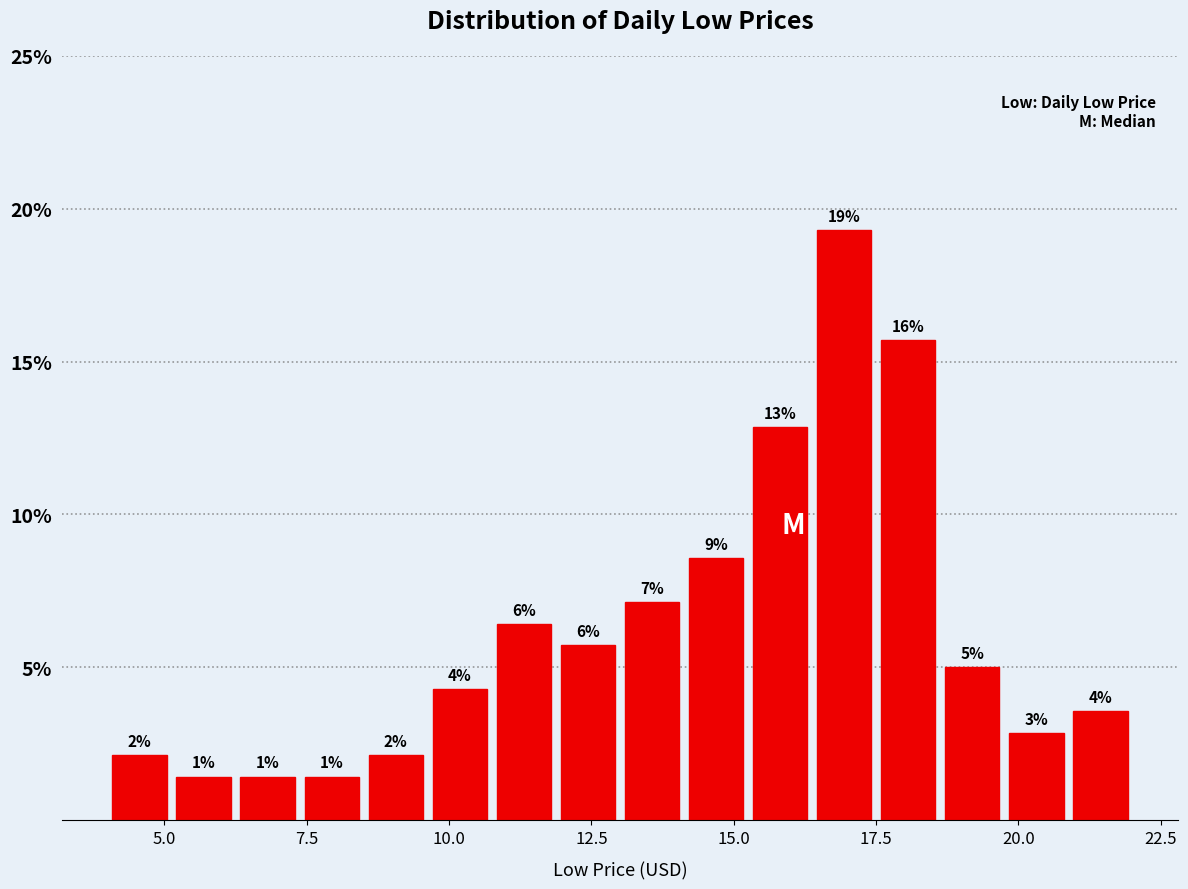

Around what value on the x-axis is the tallest bar? Give the approximate position of its centre, as read against the axis.

17.0